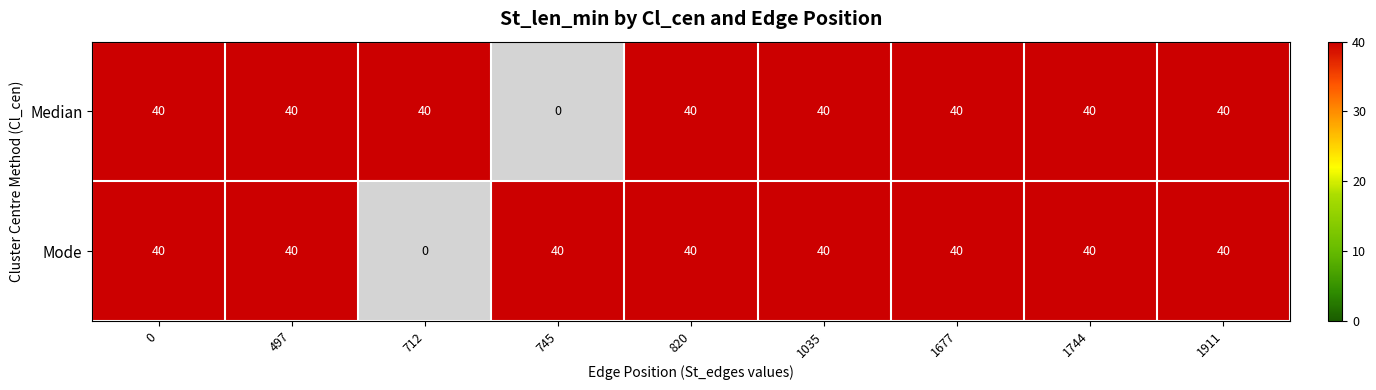

Which series has the largest range (max minus min)?

Median